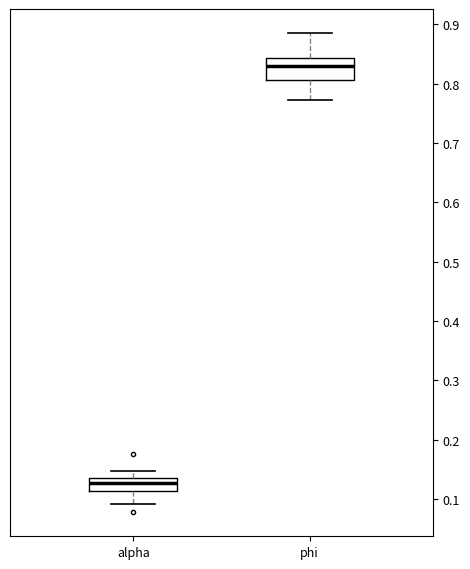

Reading left to right, read every box against the y-axis: the position of its median line, the range the box covers, and the ends of its whiskers. The values are not printed on the chart, so give them approximately, as read against the axis.

alpha: median 0.13, box 0.11 to 0.14, whiskers 0.09 to 0.15
phi: median 0.83, box 0.81 to 0.84, whiskers 0.77 to 0.89